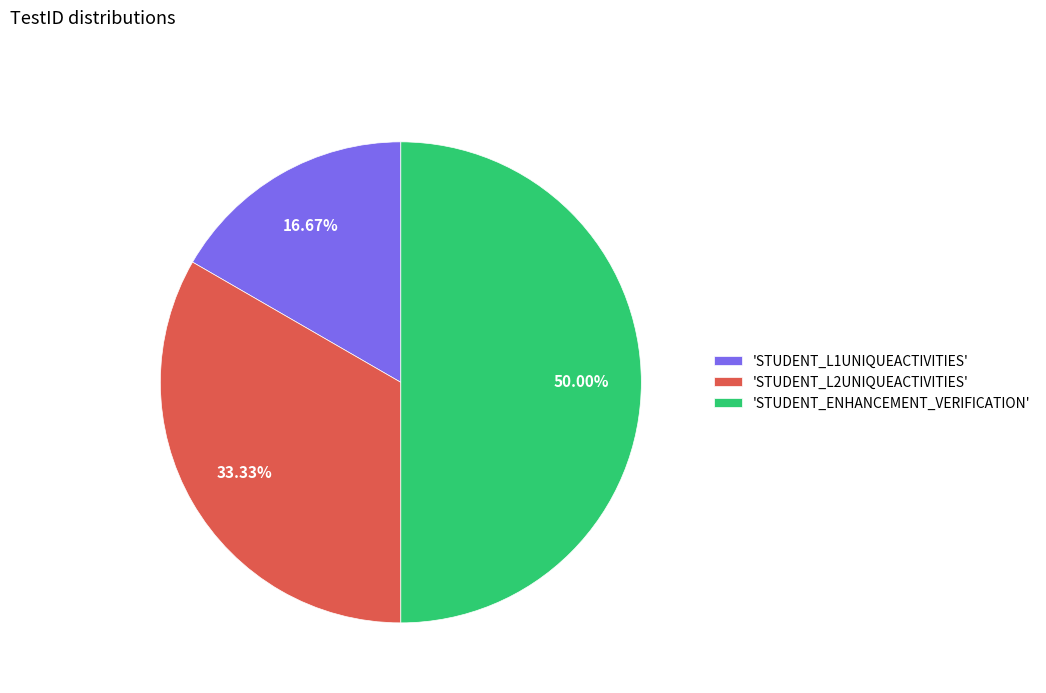

Rank the categories by value from lowest to highest.

'STUDENT_L1UNIQUEACTIVITIES', 'STUDENT_L2UNIQUEACTIVITIES', 'STUDENT_ENHANCEMENT_VERIFICATION'